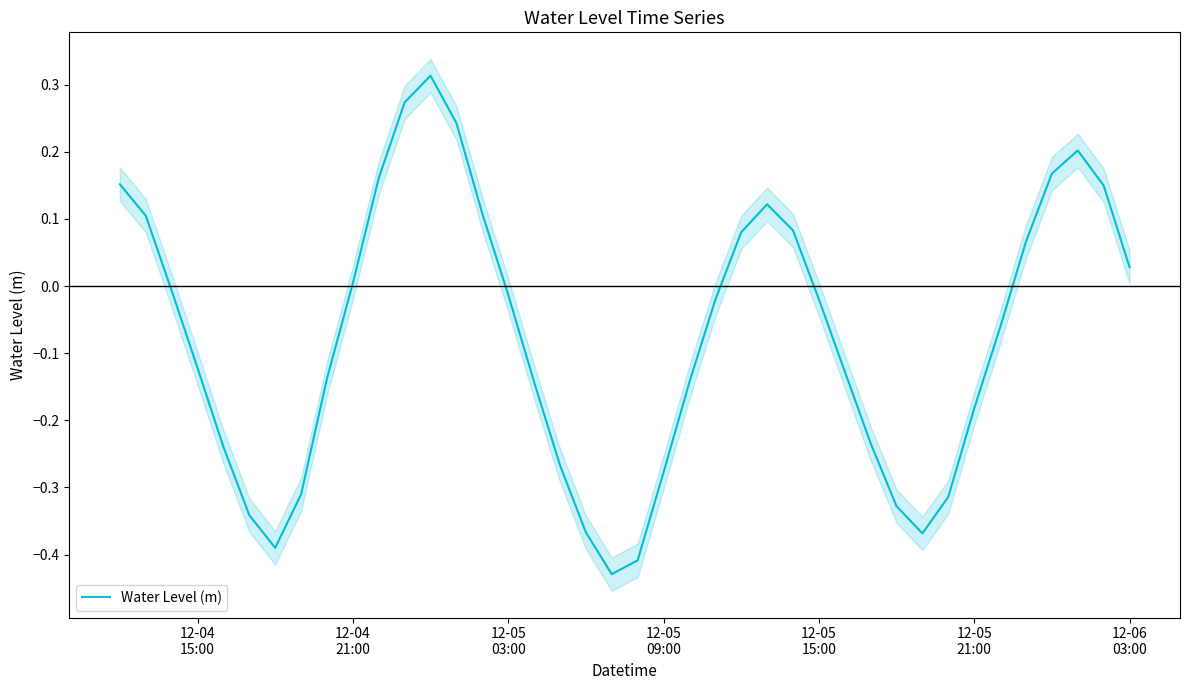

How many lines are shown in the chart?

1